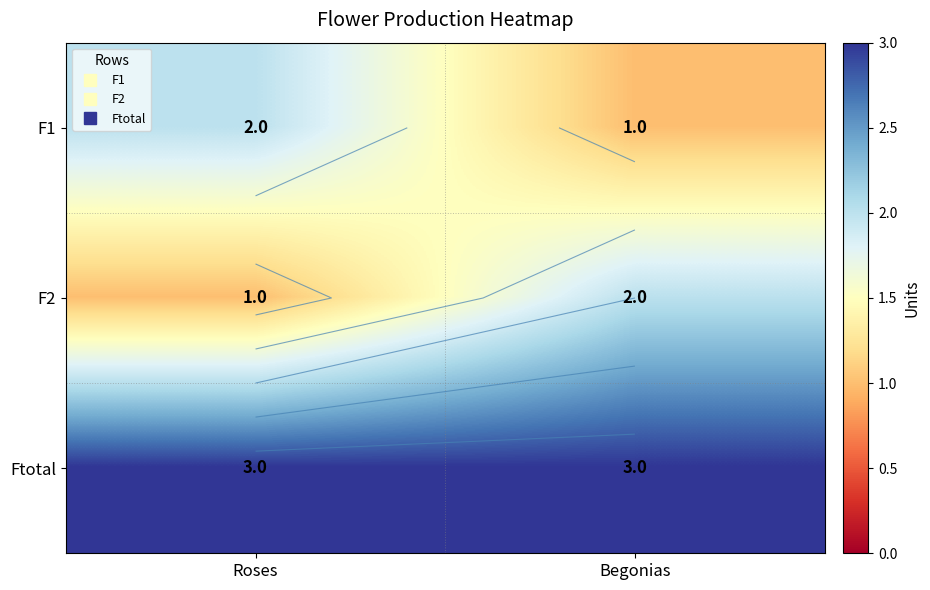

Which series has the largest total across all categories?

Ftotal